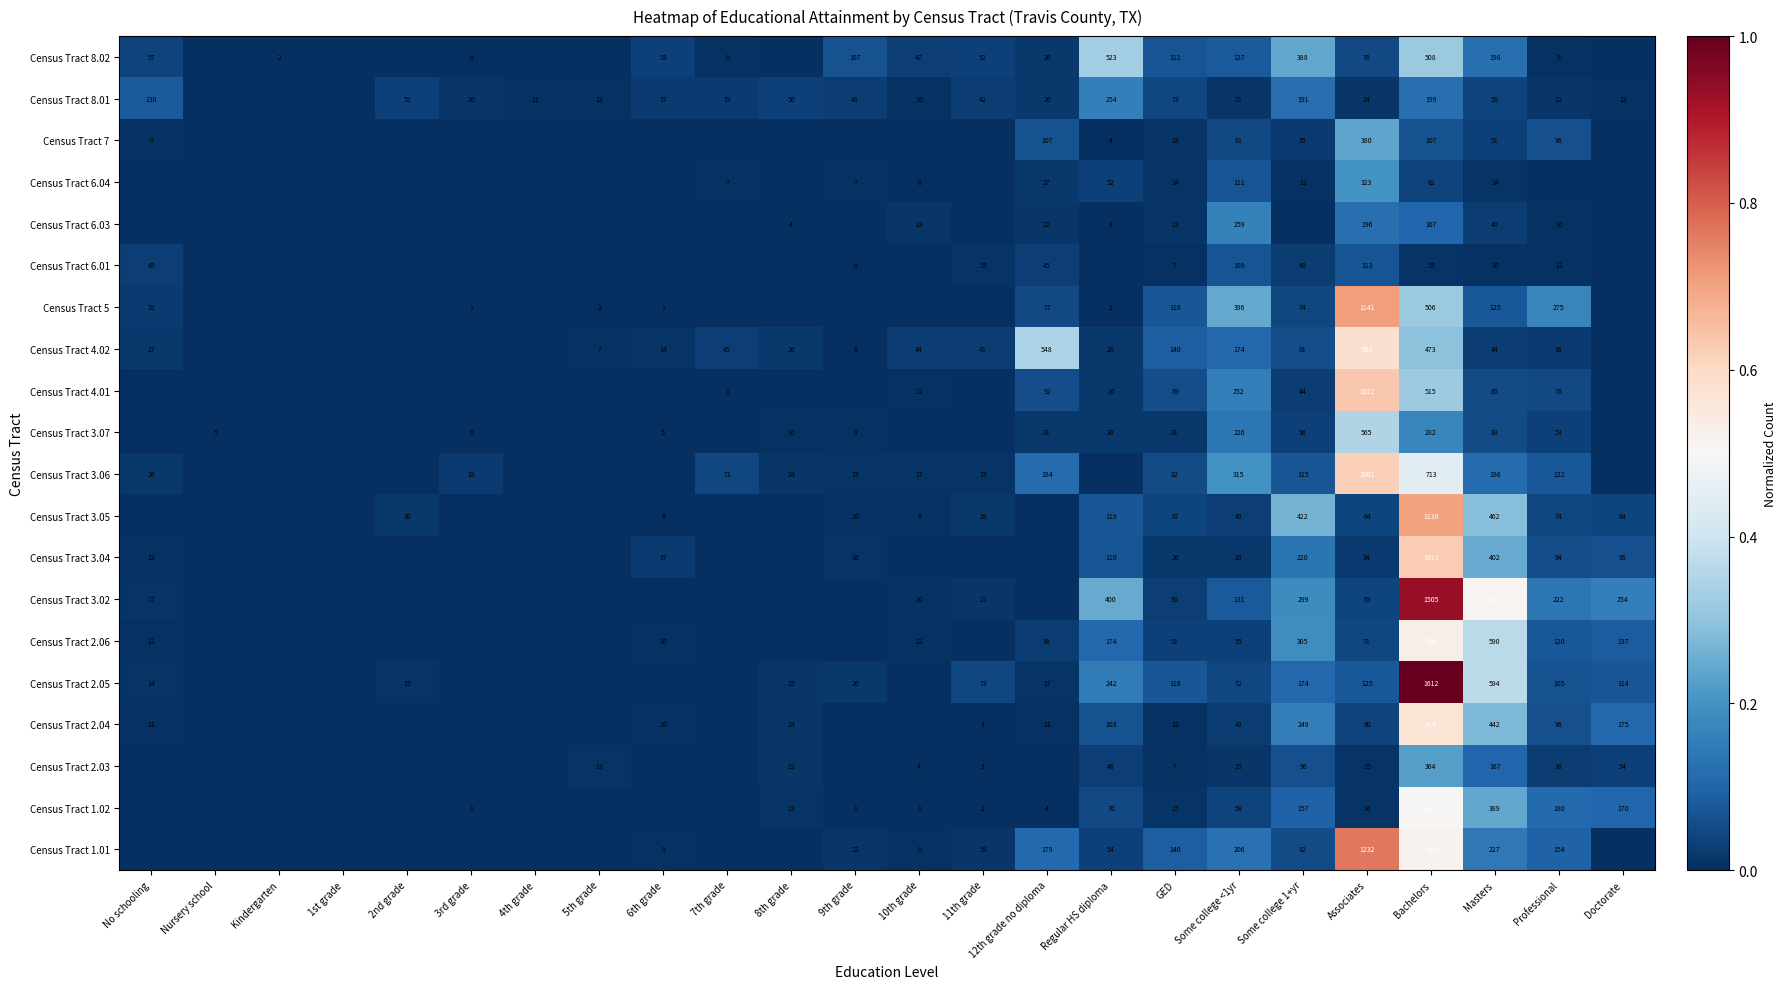

True or false: Census Tract 3.07 has a value of 31 at 12th grade no diploma.

True